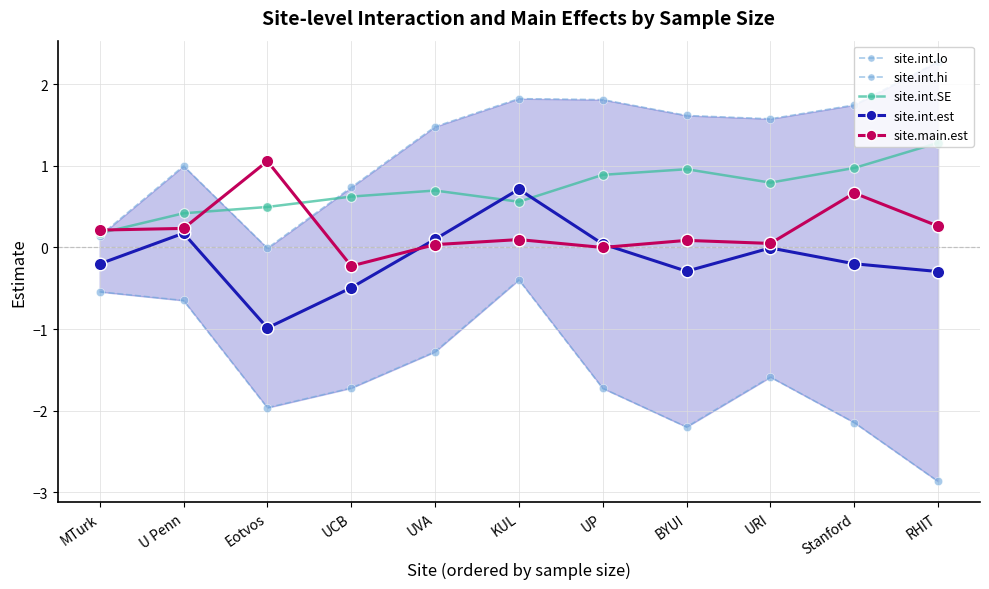

Reading right to left, list all the values displayed in this chart.

site.int.lo: RHIT=-2.9	Stanford=-2.1	URI=-1.6	BYUI=-2.2	UP=-1.7	KUL=-0.4	UVA=-1.3	UCB=-1.7	Eotvos=-2.0	U Penn=-0.7	MTurk=-0.5
site.int.hi: RHIT=2.3	Stanford=1.7	URI=1.6	BYUI=1.6	UP=1.8	KUL=1.8	UVA=1.5	UCB=0.7	Eotvos=-0.0	U Penn=1.0	MTurk=0.1
site.int.SE: RHIT=1.3	Stanford=1.0	URI=0.8	BYUI=1.0	UP=0.9	KUL=0.6	UVA=0.7	UCB=0.6	Eotvos=0.5	U Penn=0.4	MTurk=0.2
site.int.est: RHIT=-0.3	Stanford=-0.2	URI=-0.0	BYUI=-0.3	UP=0.0	KUL=0.7	UVA=0.1	UCB=-0.5	Eotvos=-1.0	U Penn=0.2	MTurk=-0.2
site.main.est: RHIT=0.3	Stanford=0.7	URI=0.0	BYUI=0.1	UP=0.0	KUL=0.1	UVA=0.0	UCB=-0.2	Eotvos=1.1	U Penn=0.2	MTurk=0.2